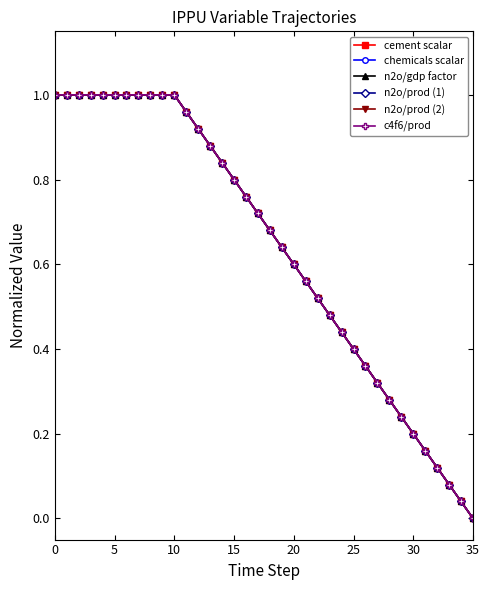

How many times do c4f6/prod and cement scalar cross each other?

2